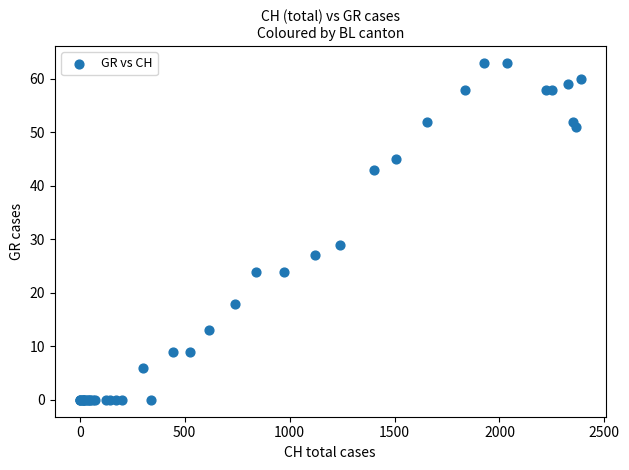

What Y value in the scatter plot is closest to 31?

29